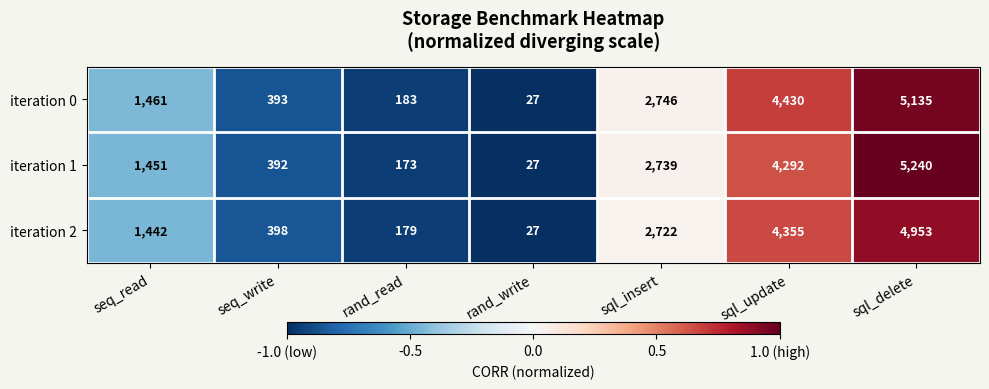

What is the sum of the iteration 1 values at seq_read and rand_read?

1624